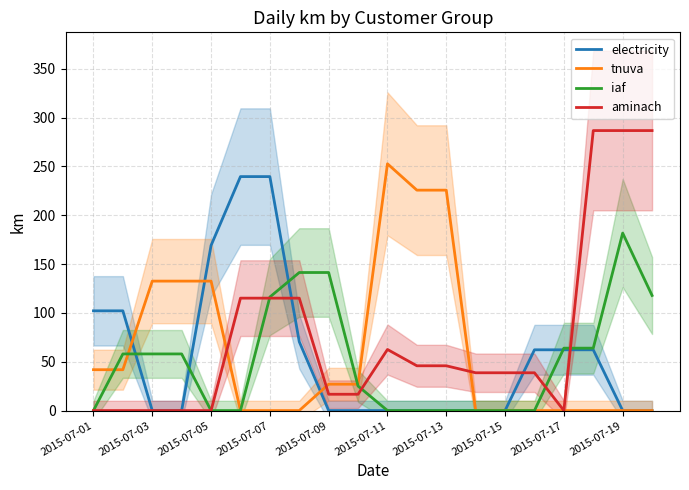

How many positive values does the aminach series have?

14